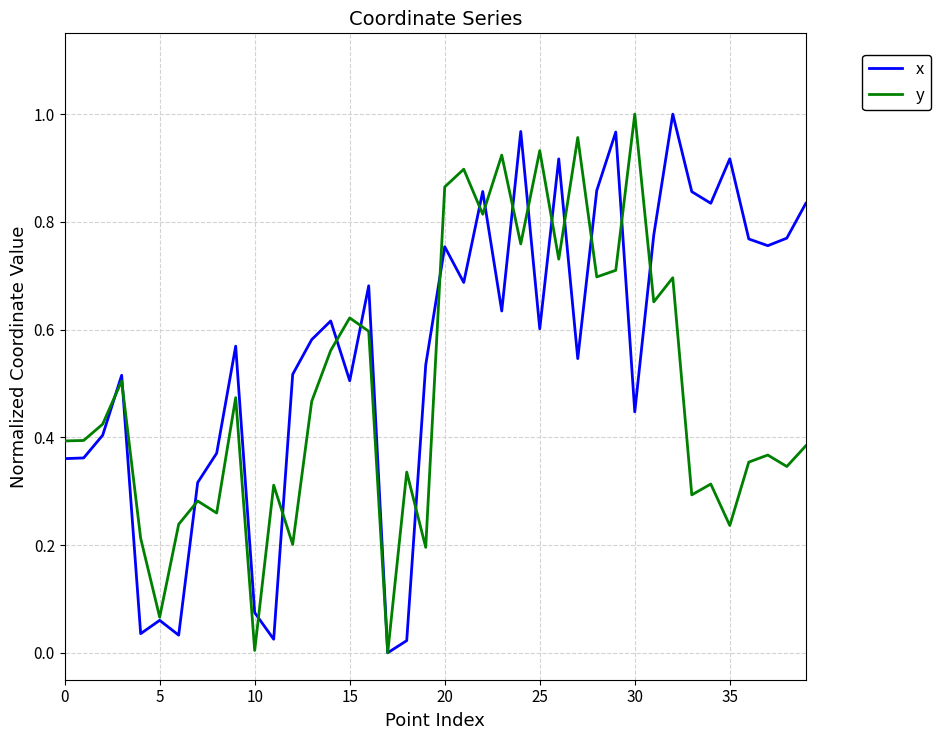

In y, how many points are higher than both neighbors (excluding endpoints)?

14